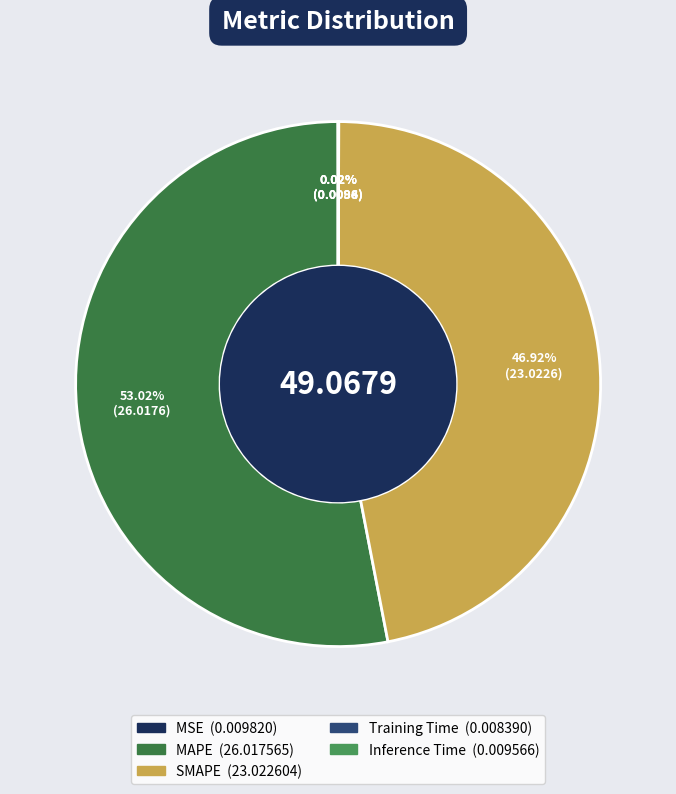

Is the sum of Training Time and Inference Time greater than half?

No